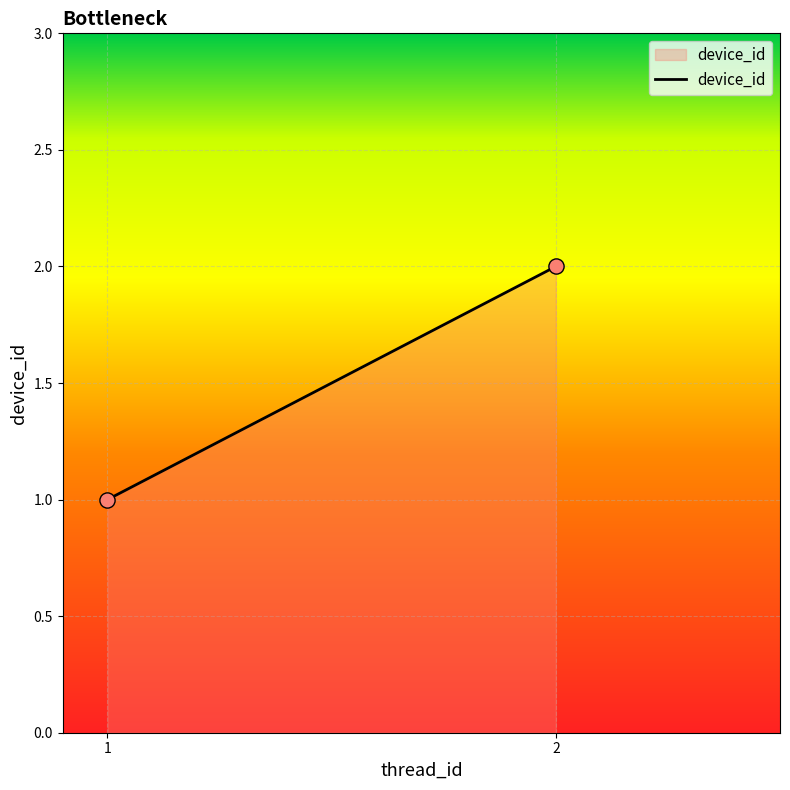

List the coordinates of all points as (Y, X) pairs, reading left to right.

(1, 1)  (2, 2)